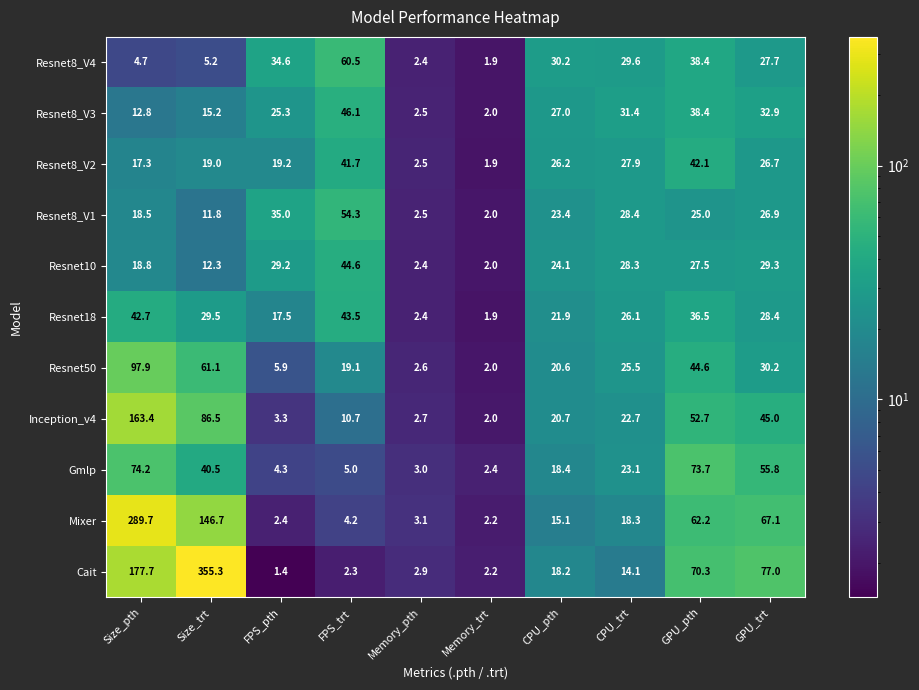

What is the sum of all Resnet10 values?

218.5